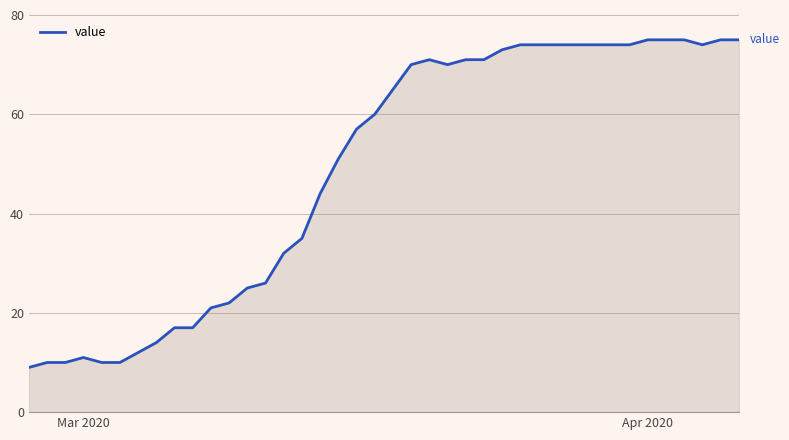

What is the minimum value shown in the chart?

9